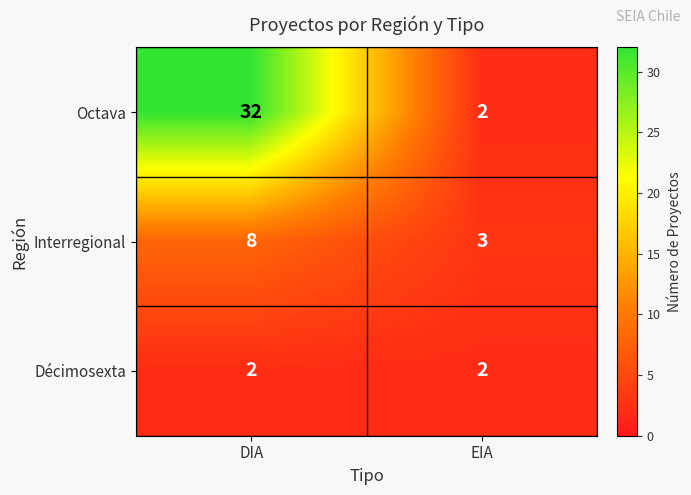

Which series has the widest spread of values?

Octava